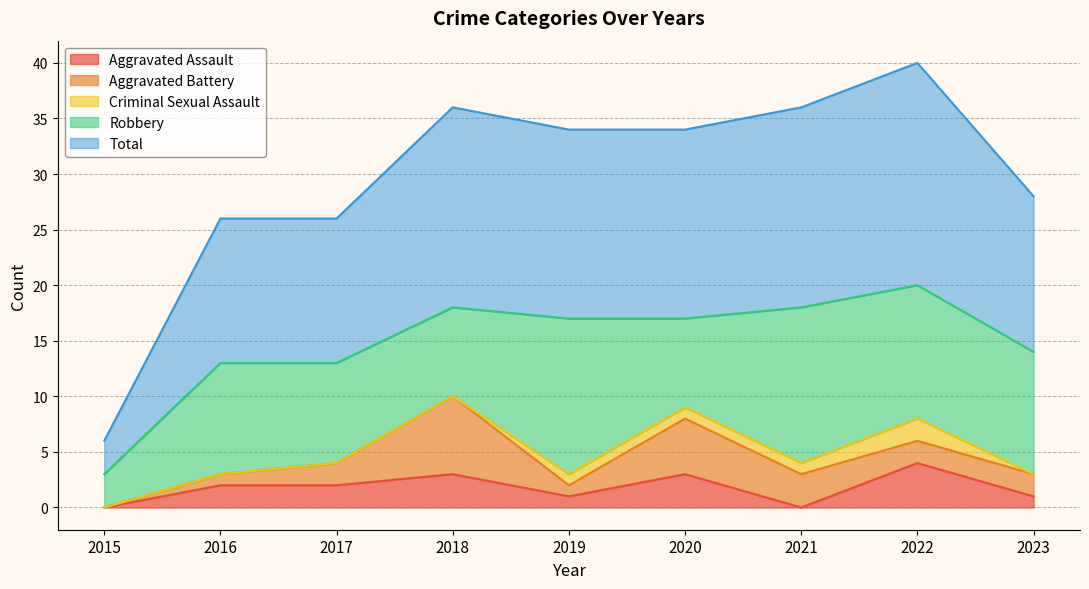

Which series has the largest total across all categories?

Total